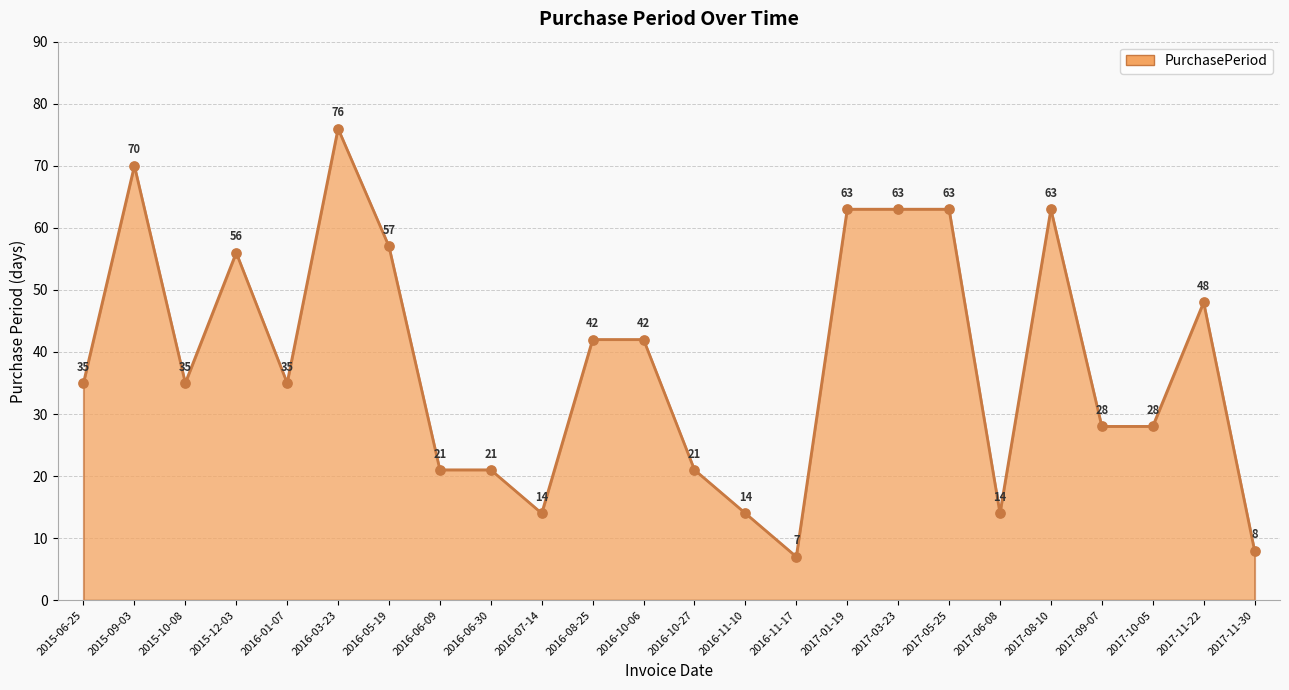

Which has a higher value, 2015-09-03 or 2016-06-30?

2015-09-03